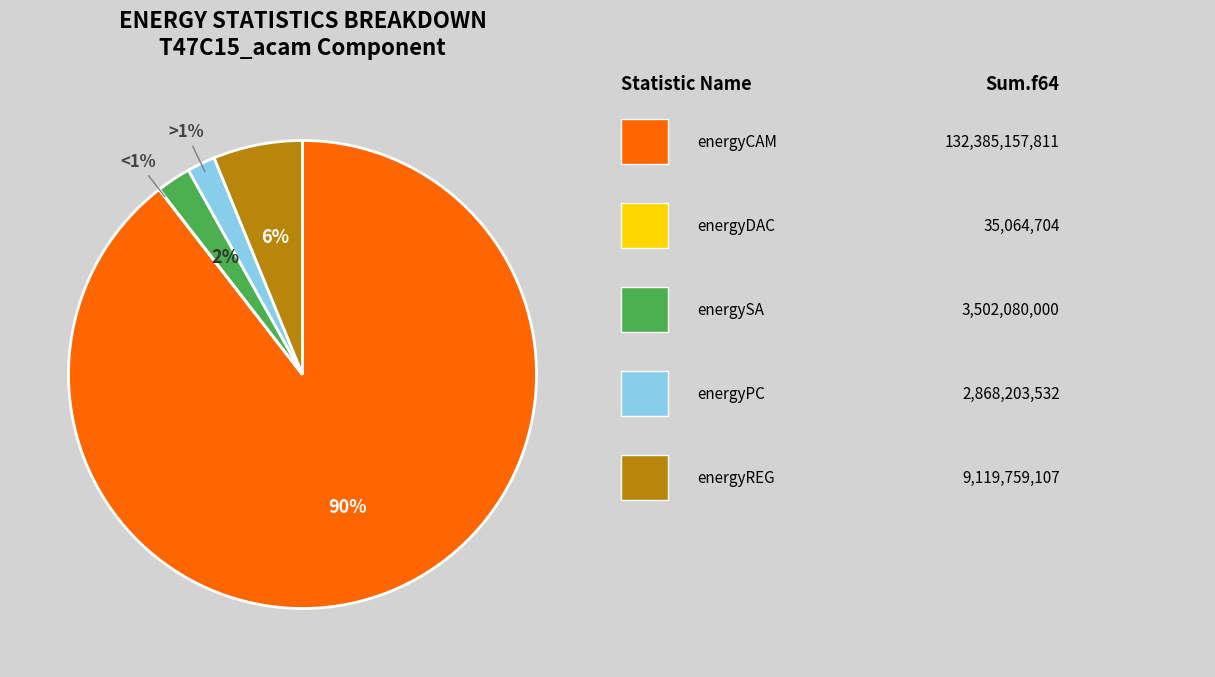

Count the number of slices in the pie.

5